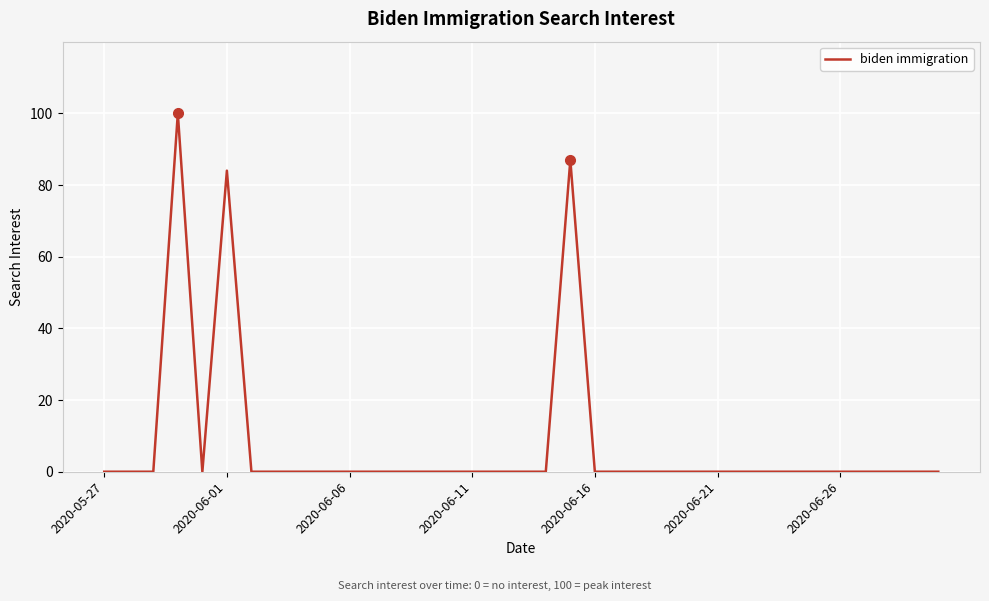

True or false: there are more than 1 points higher than both neighbors.

True